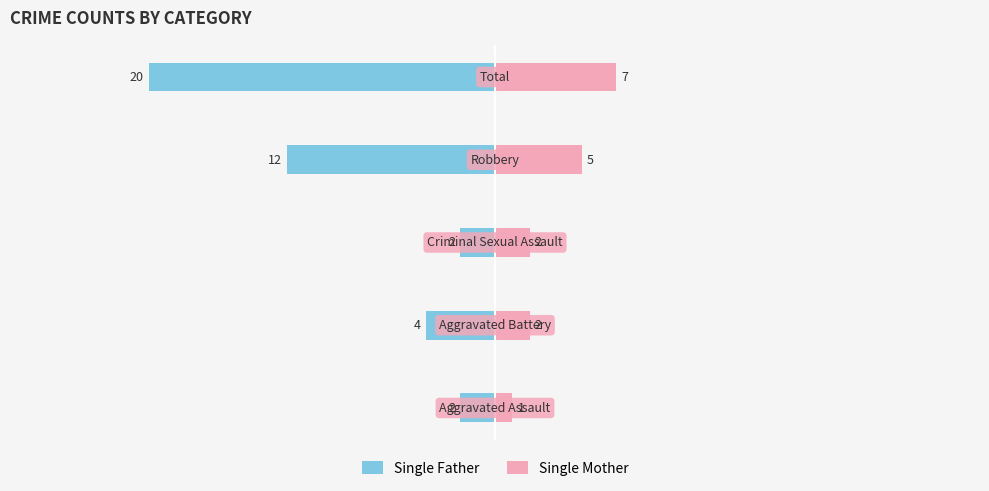

How many bars are there in total?

10